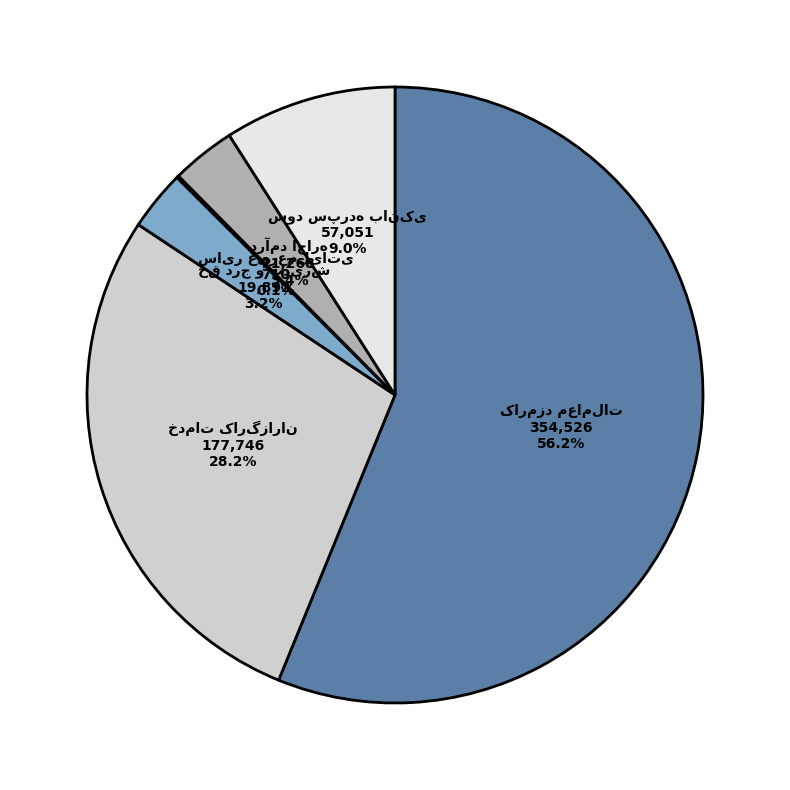

Is there any slice that represents more than half of the pie?

Yes